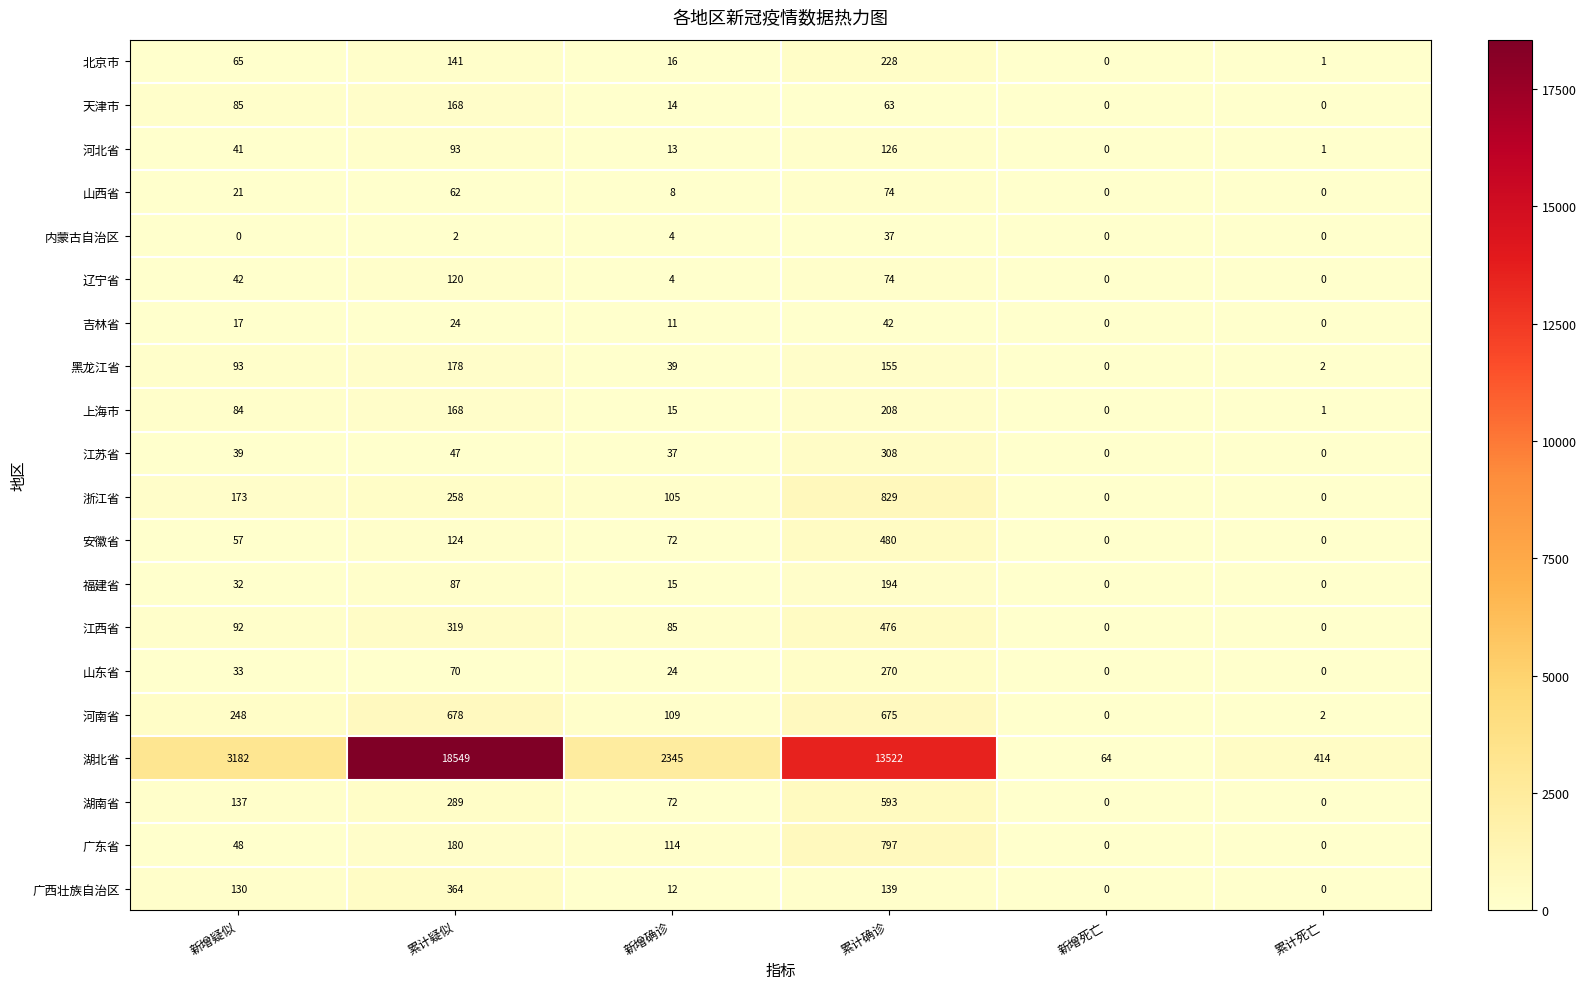

Where is 山东省 nearest to the value 135?

累计疑似